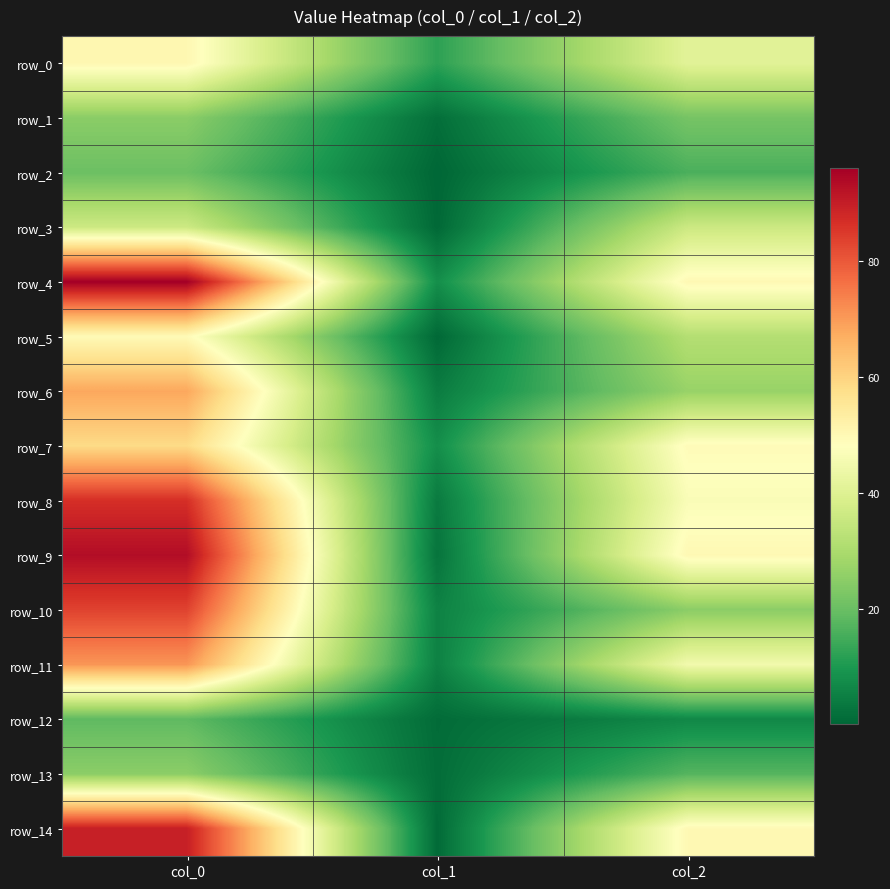

What is the highest value of the row_6 series?

68.0